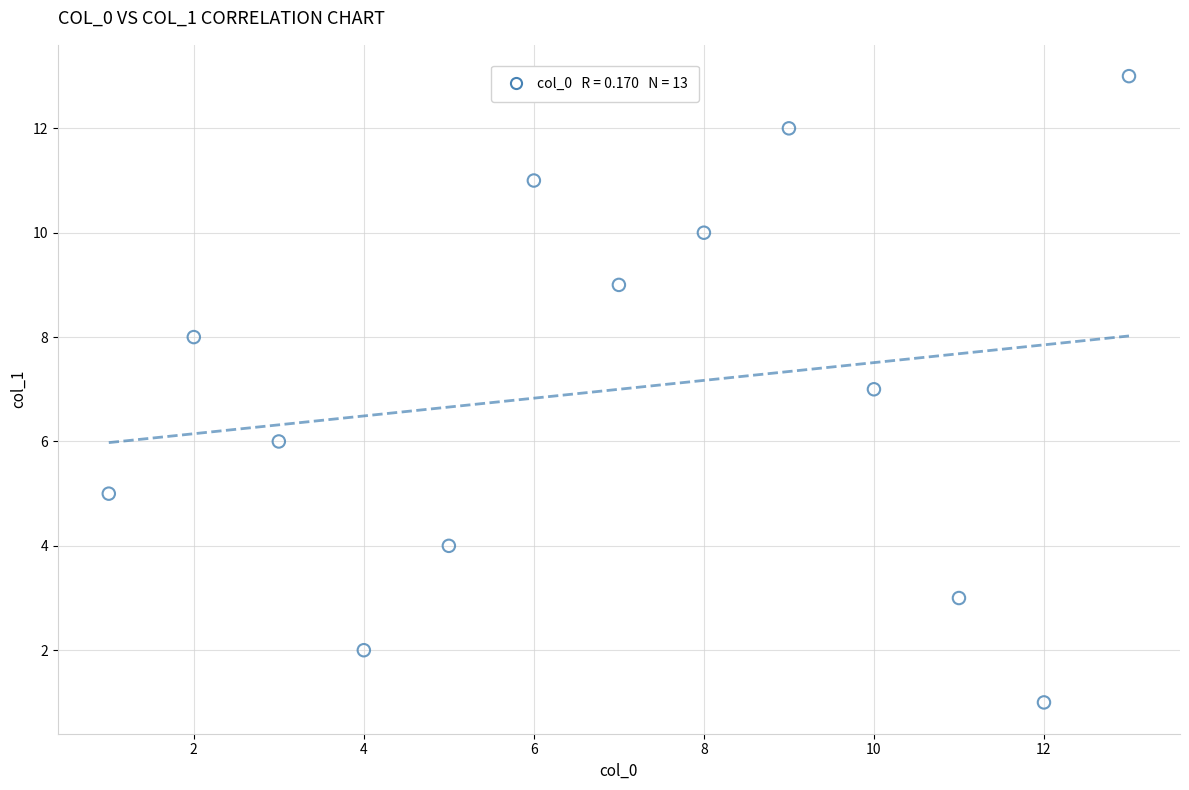

What is the range of Y values (max minus min)?

12